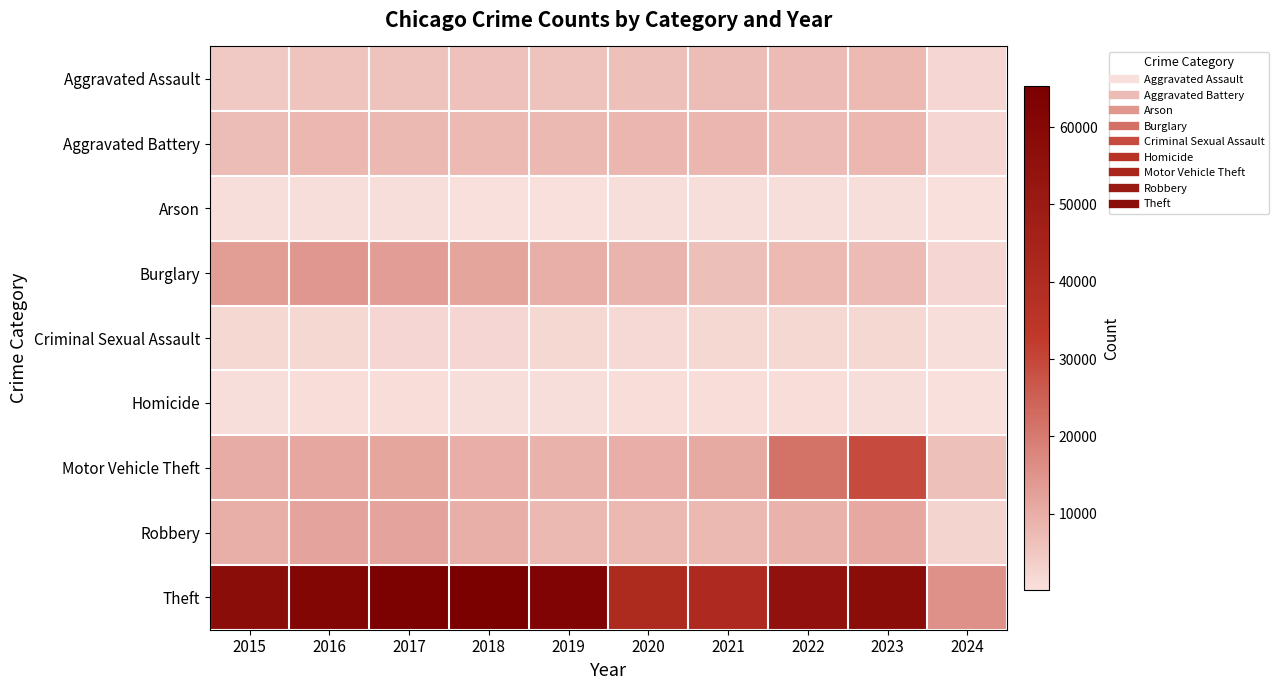

What is the total value across all series at 2024?

31316